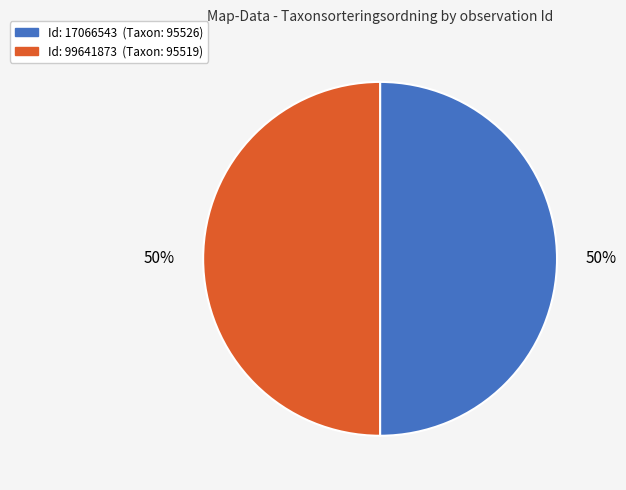

To the nearest percent, what is the average slice percentage?

50%